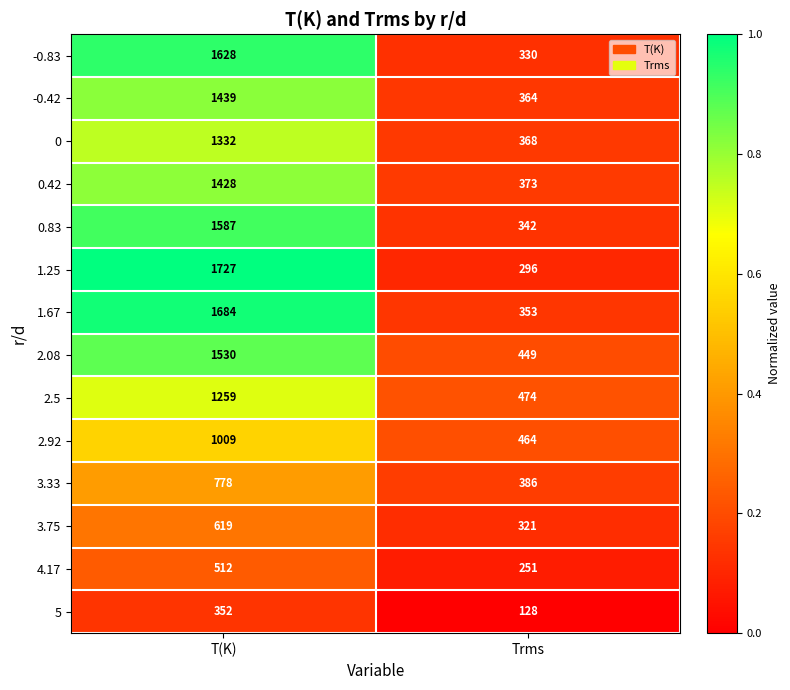

The value of 3.33 at T(K) is 1193. True or false?

False